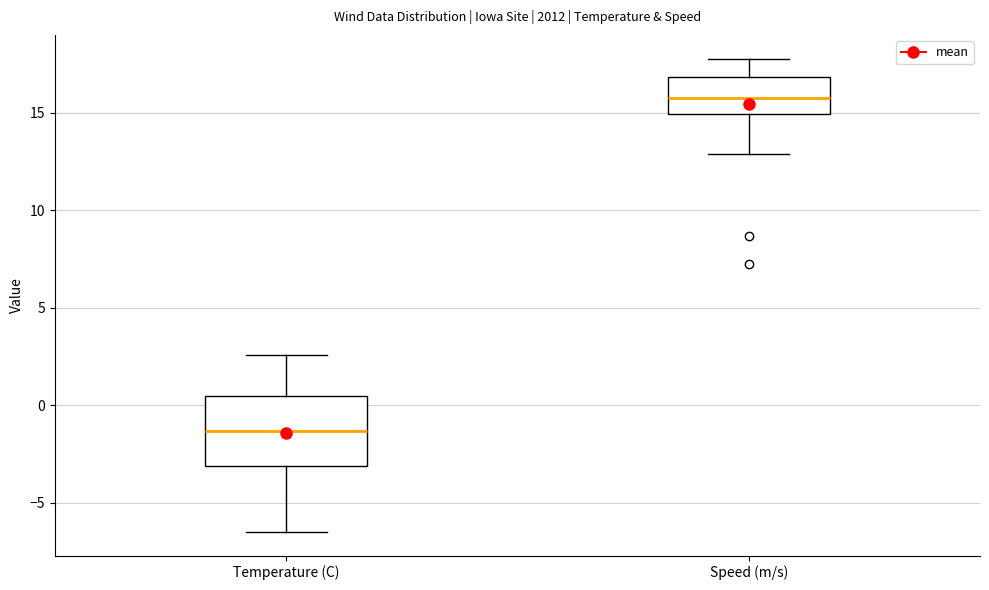

Which box has the highest median line?

Speed (m/s)